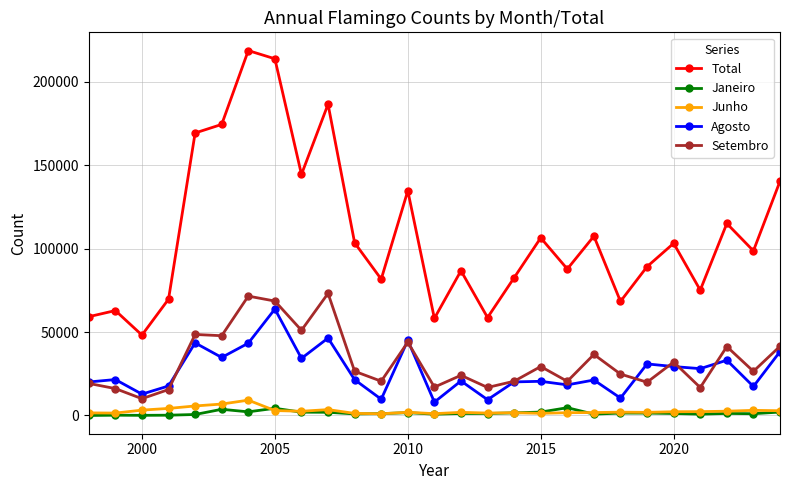

List the series in order of their peak value, highest first.

Total, Setembro, Agosto, Junho, Janeiro